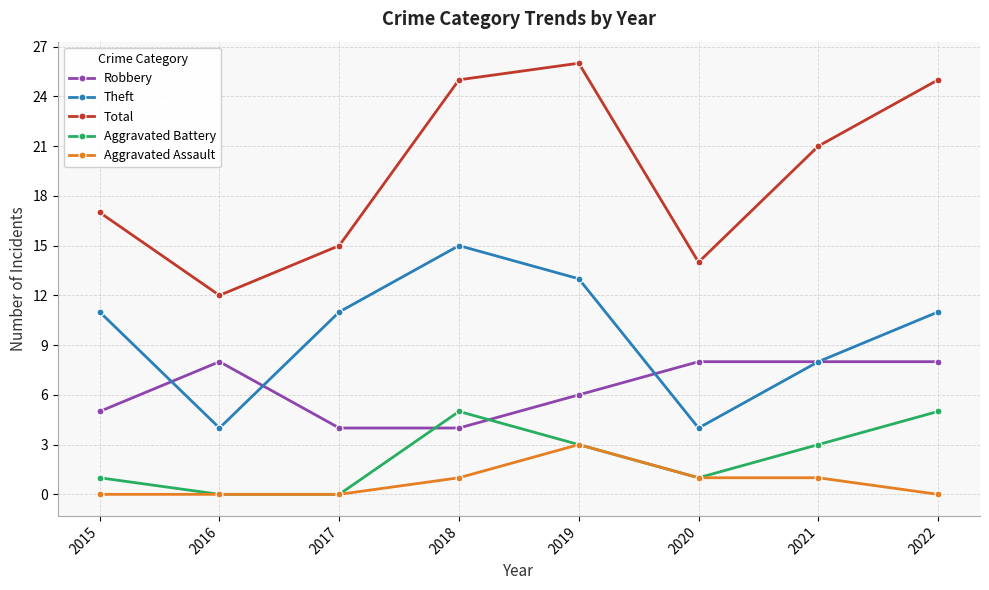

Which label corresponds to the largest value in the chart?

2019